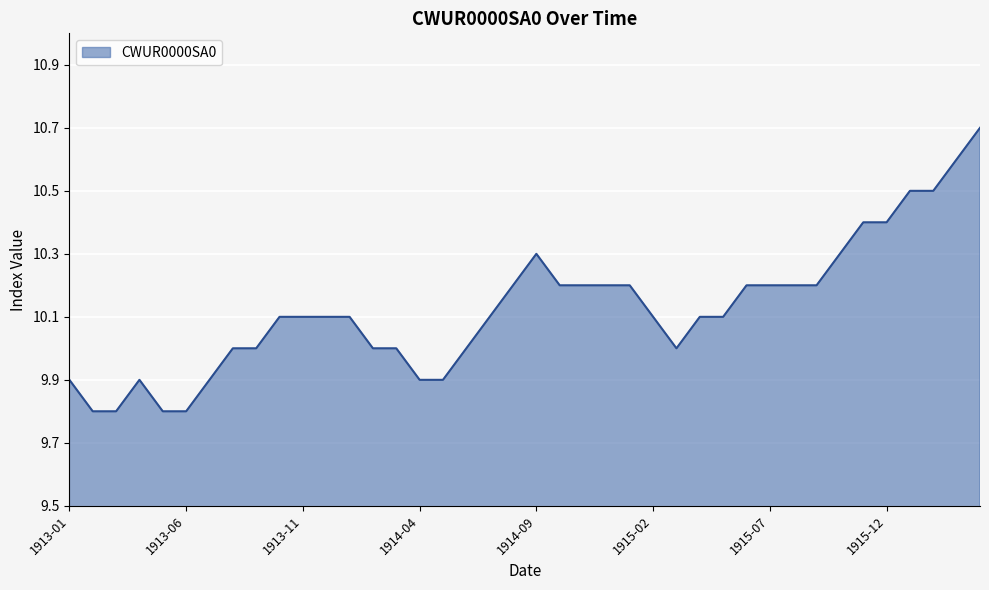

What is the smallest value displayed?

9.8